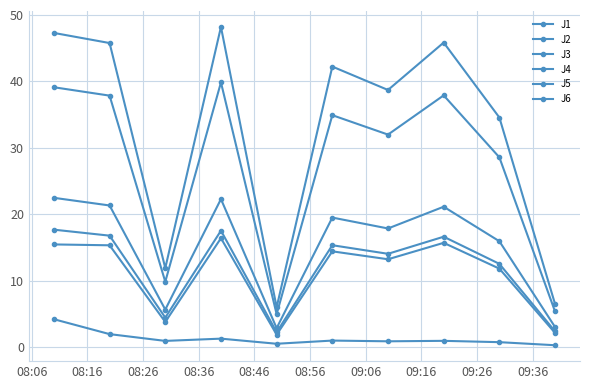

How many lines are shown in the chart?

6